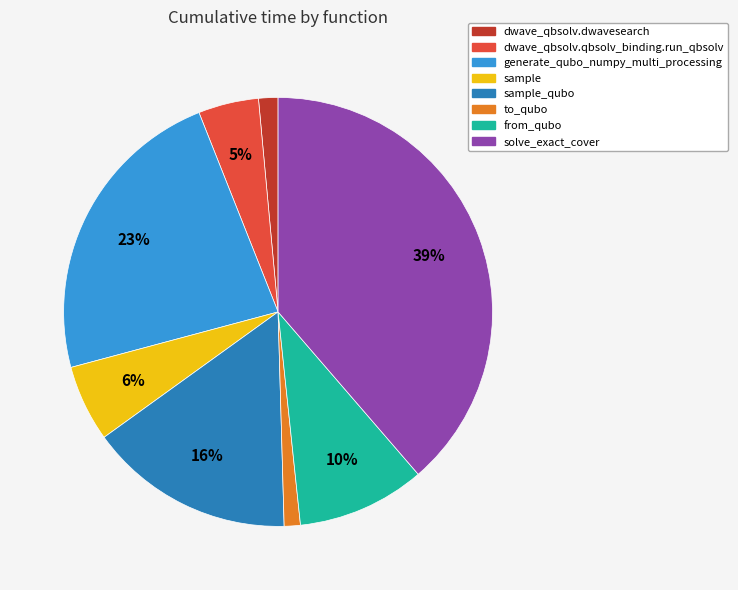

Is it true that solve_exact_cover is 39% of the pie?

True